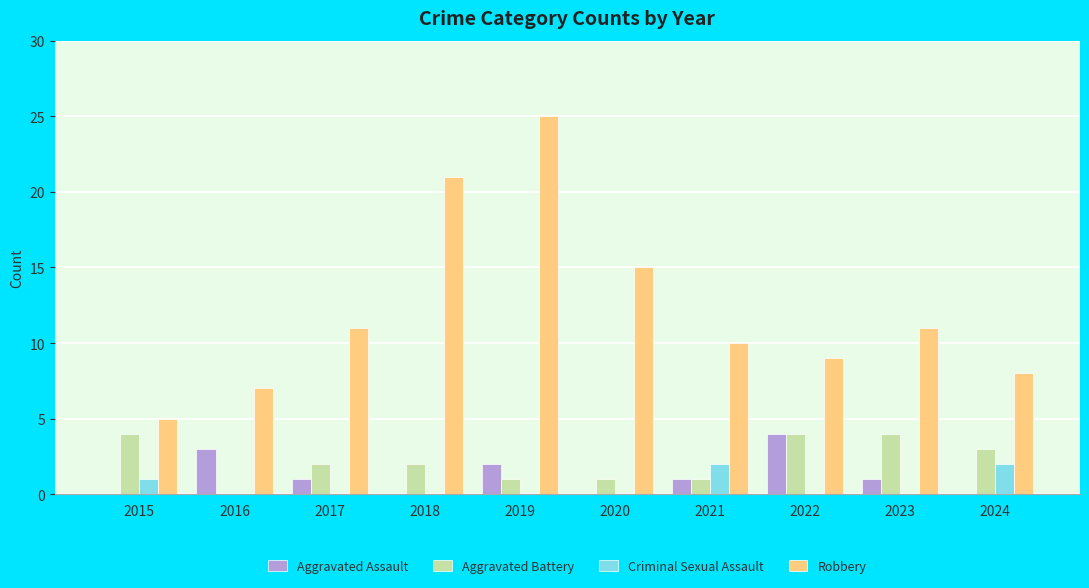

What is the greatest value displayed?

25